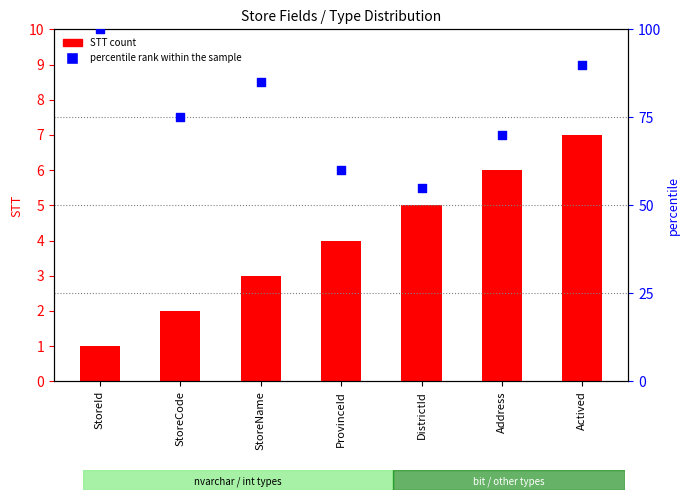

What is the total value across all series at StoreCode?

77